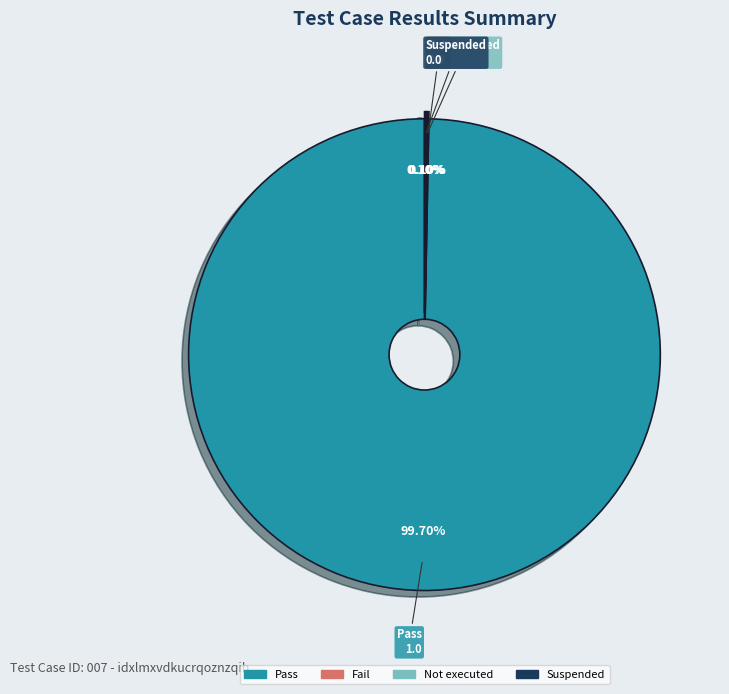

Which category has the biggest portion of the pie?

Pass